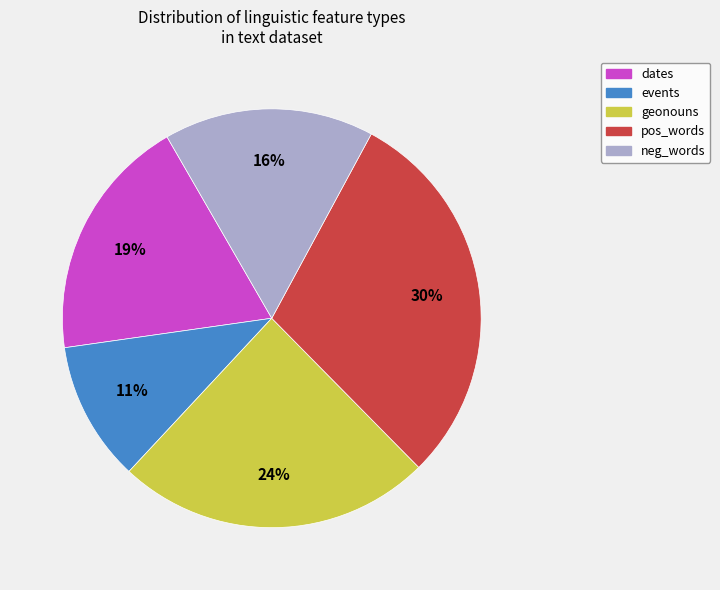

Combined, do neg_words and dates account for over 50%?

No